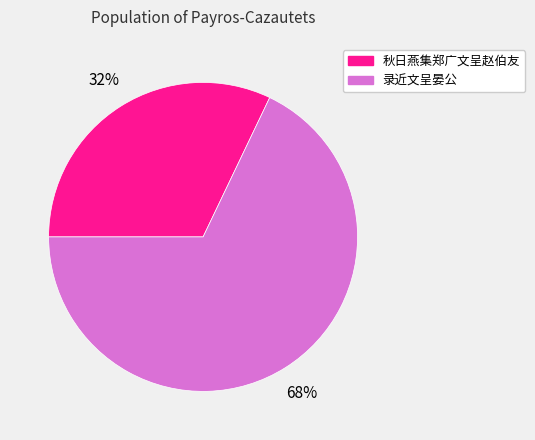

To the nearest percent, what is the combined percentage of 录近文呈晏公 and 秋日燕集郑广文呈赵伯友?

100%